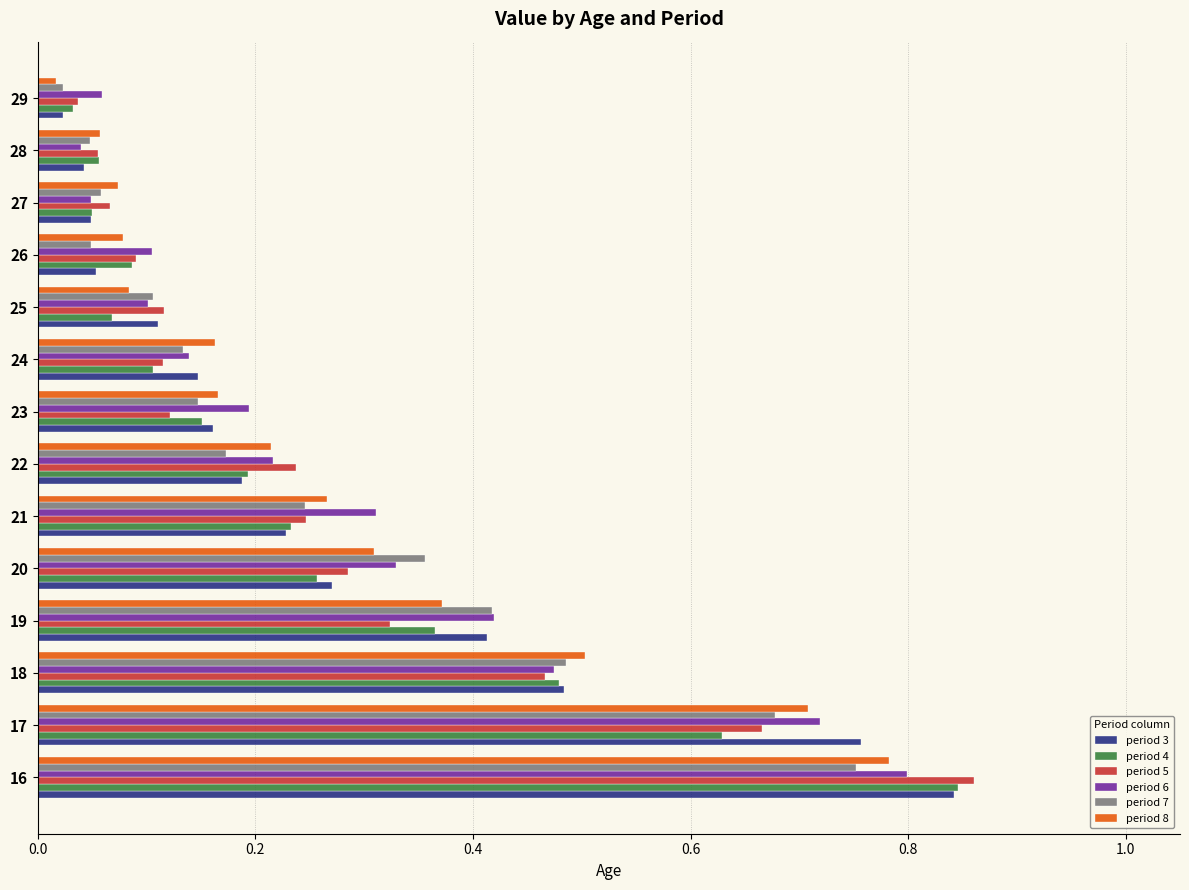

At which label does period 3 reach its minimum?

29